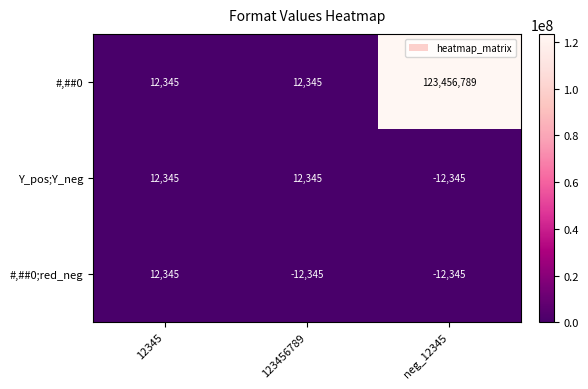

Reading left to right, transcribe all the data shown in this chart.

#,##0: 12345	12345	123456789
Y_pos;Y_neg: 12345	12345	-12345
#,##0;red_neg: 12345	-12345	-12345